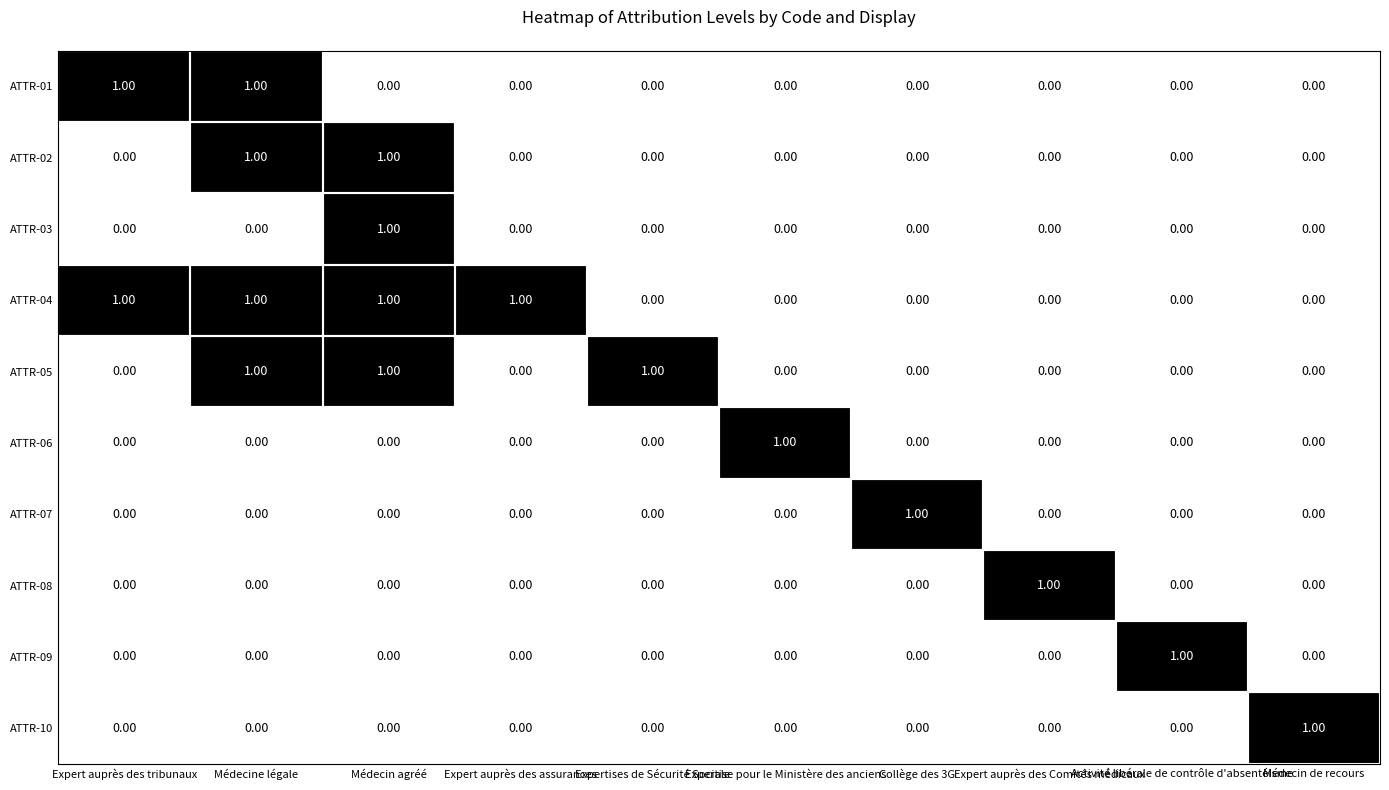

At how many categories does at least one series exceed 0?

10